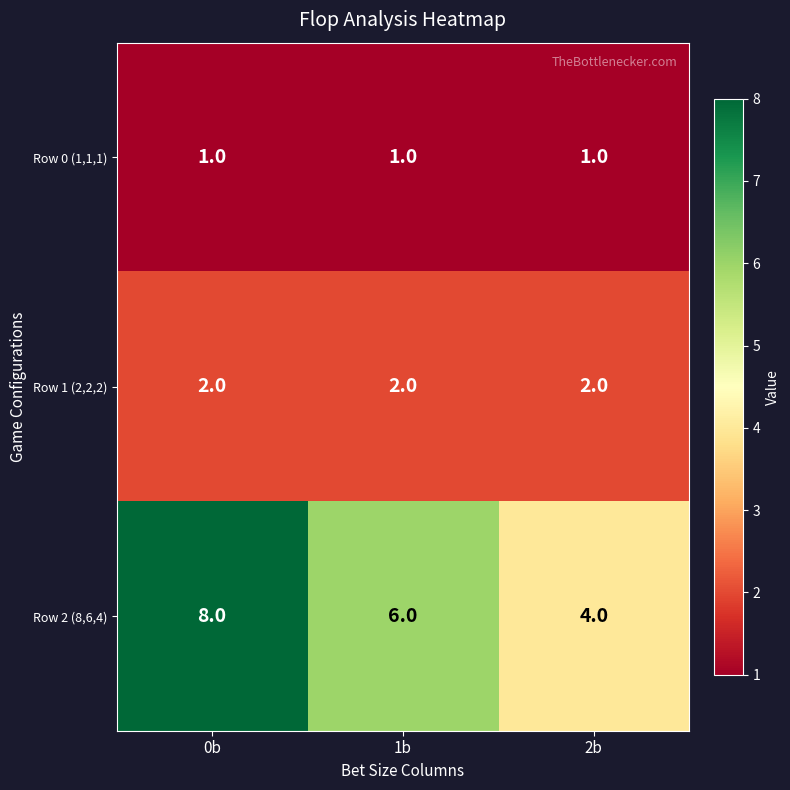

Which series has the widest spread of values?

Row 2 (8,6,4)